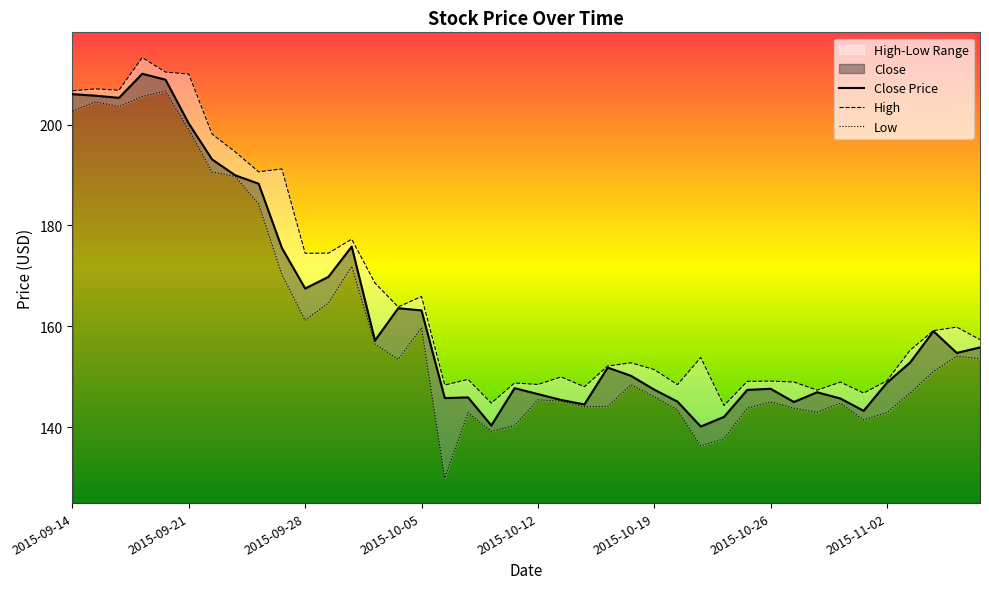

Is it true that Low equals 190.6 at 2015-09-22?

True